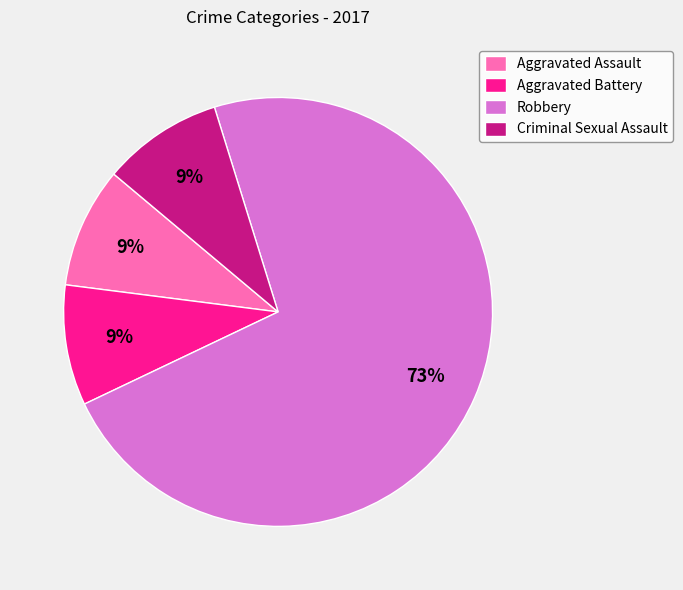

To the nearest percent, what is the difference between the largest and smallest slice percentages?

64%